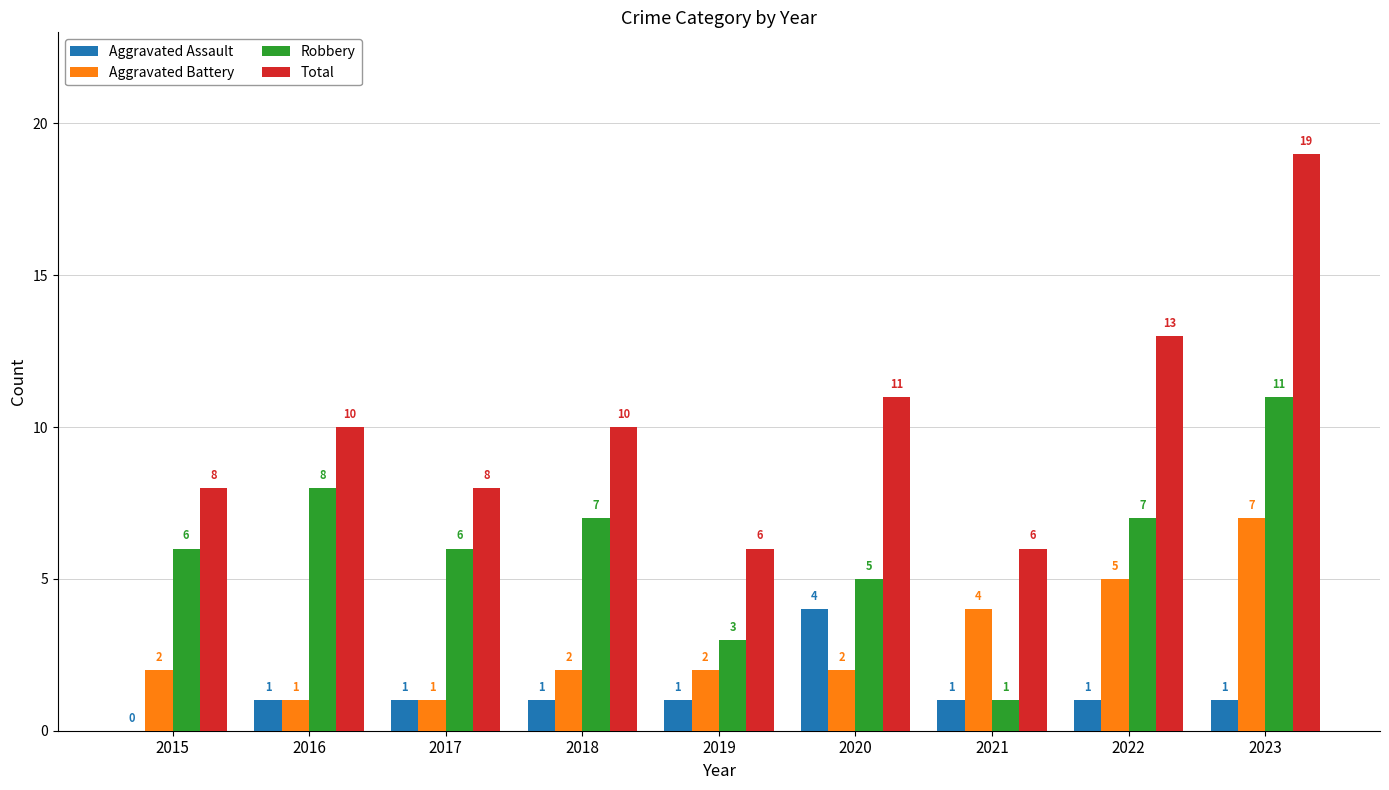

What is the sum of all Robbery values?

54